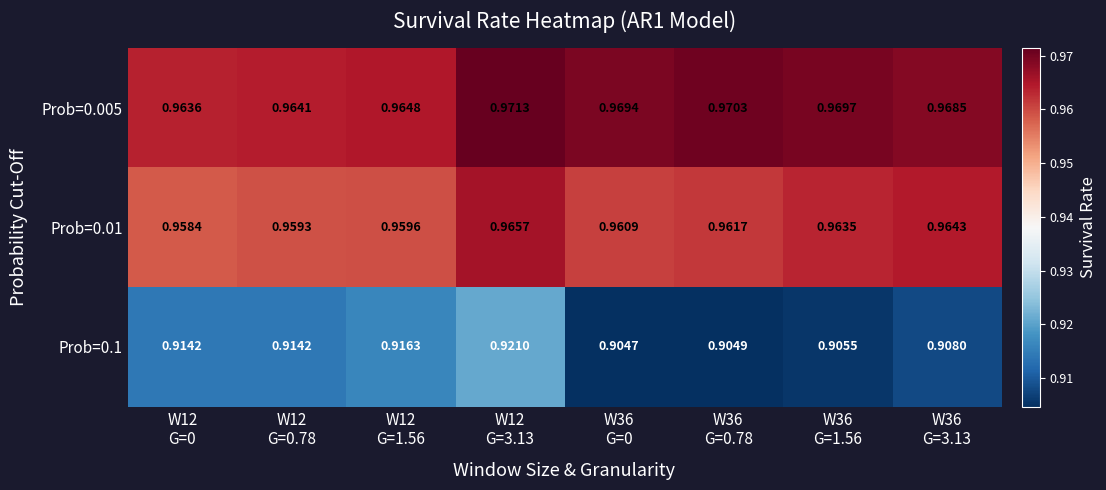

At how many categories does at least one series exceed 0?

8